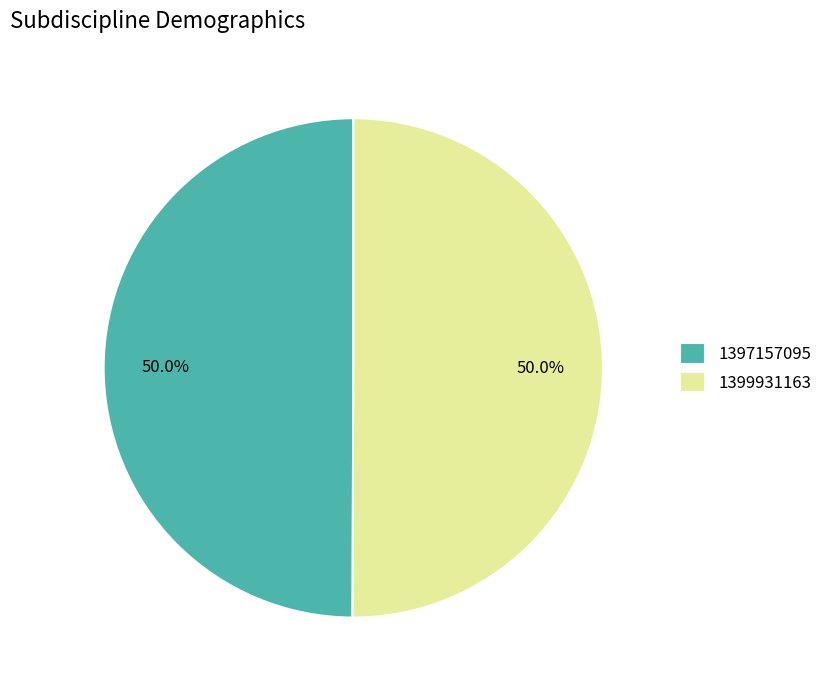

Approximately how many times larger is the value at 1399931163 compared to 1397157095?

1.0